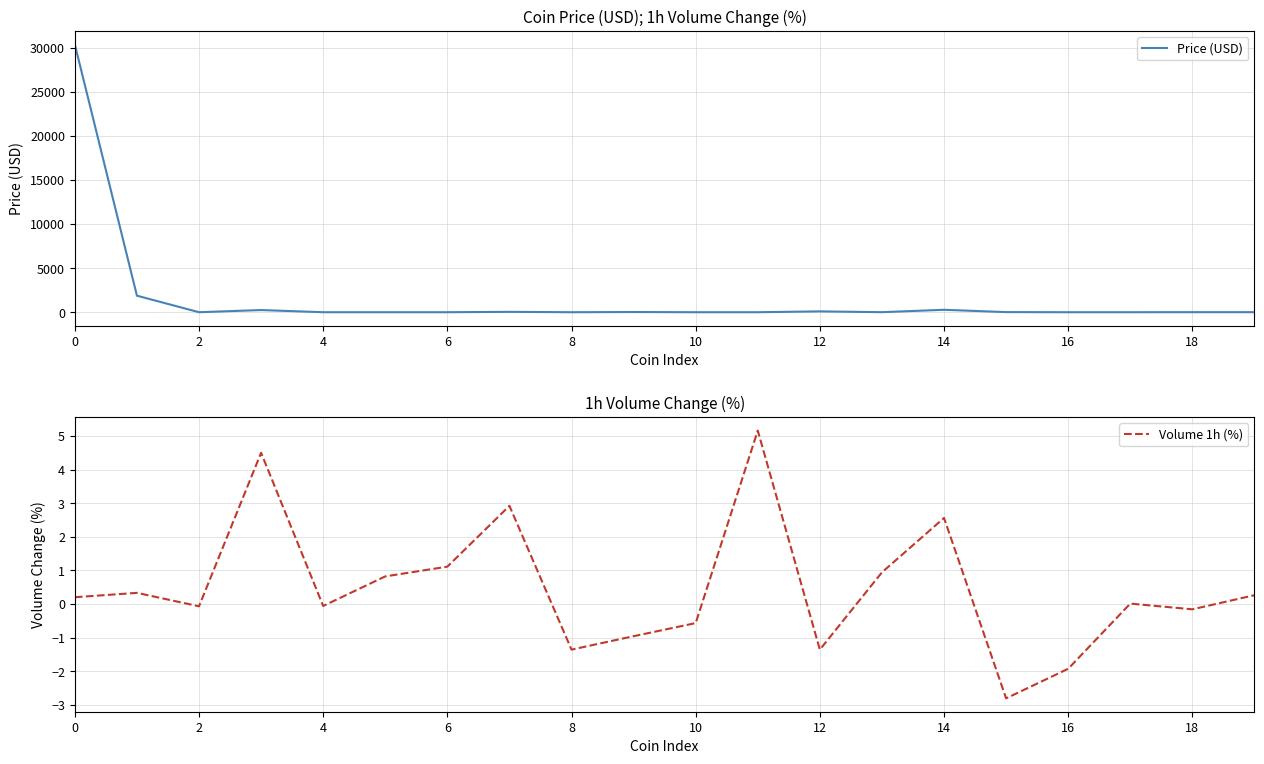

Is this an area chart (filled region under the line)?

No